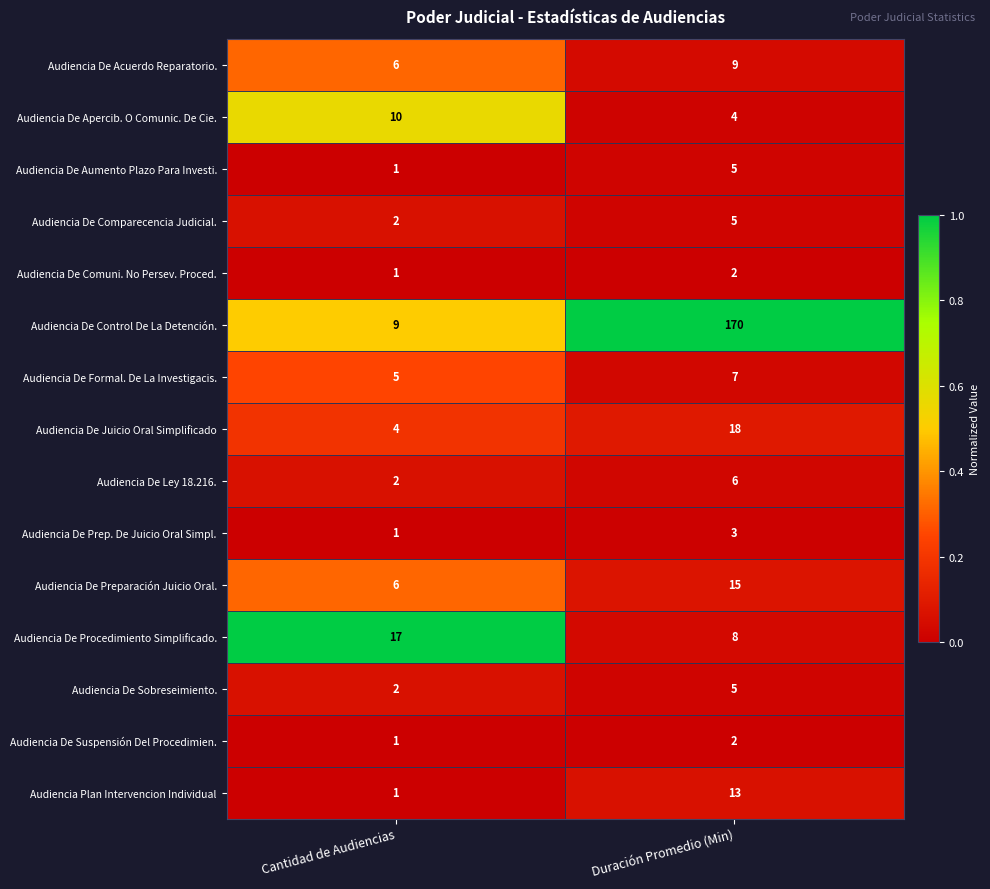

List the labels in order of Audiencia Plan Intervencion Individual value, smallest first.

Cantidad de Audiencias, Duración Promedio (Min)